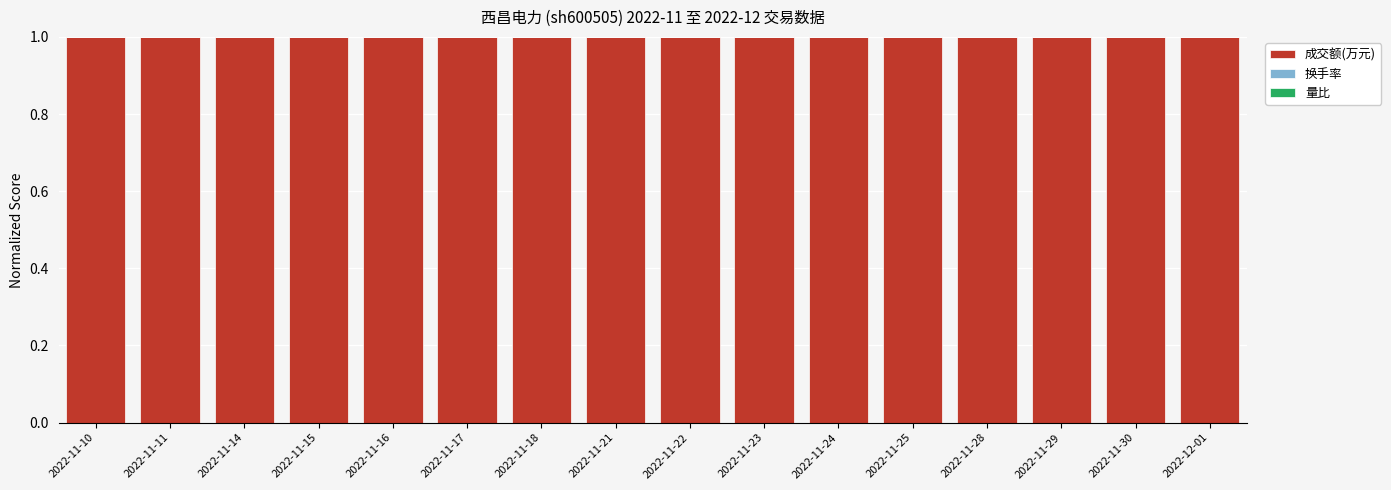

What is the sum of all 成交额(万元) values?

16.0